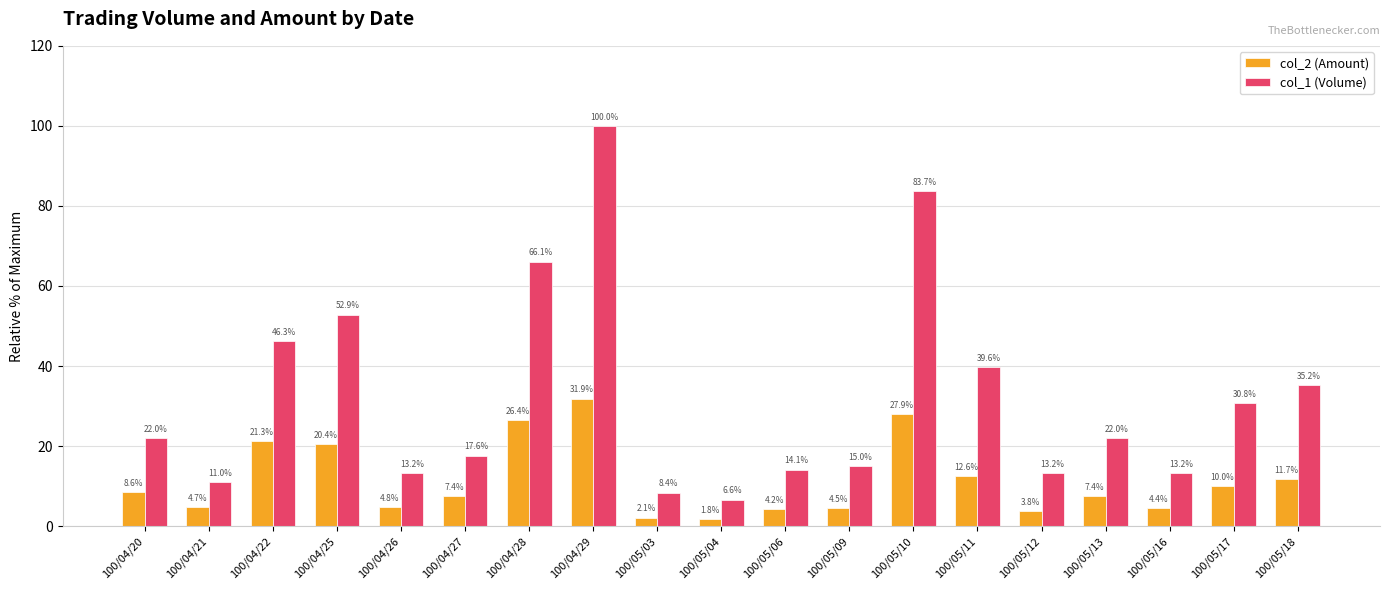

How many data points in col_2 (Amount) are less than 7?

8